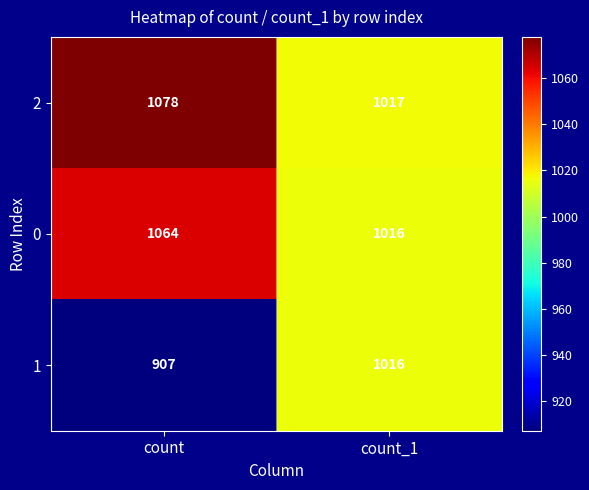

What is the difference between the highest and lowest values at count_1?

1